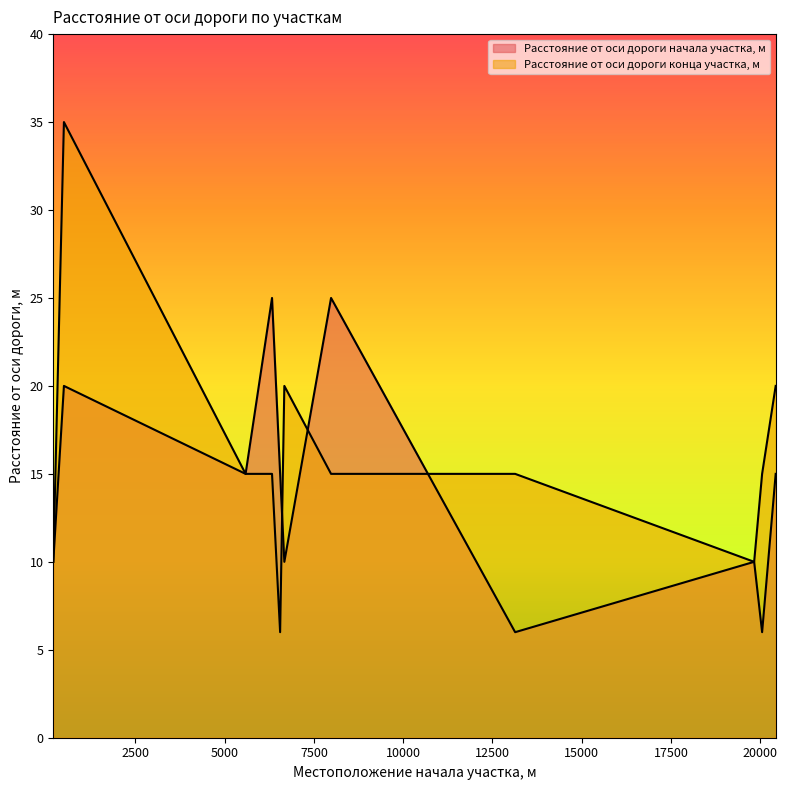

Reading right to left, what are all the values shown in this chart?

Расстояние от оси дороги начала участка, м: 20430=15	20050=6	19827=10	13135=6	7980=25	6672=10	6554=15	6327=25	5587=15	500=20	202=10
Расстояние от оси дороги конца участка, м: 20430=20	20050=15	19827=10	13135=15	7980=15	6672=20	6554=6	6327=15	5587=15	500=35	202=10